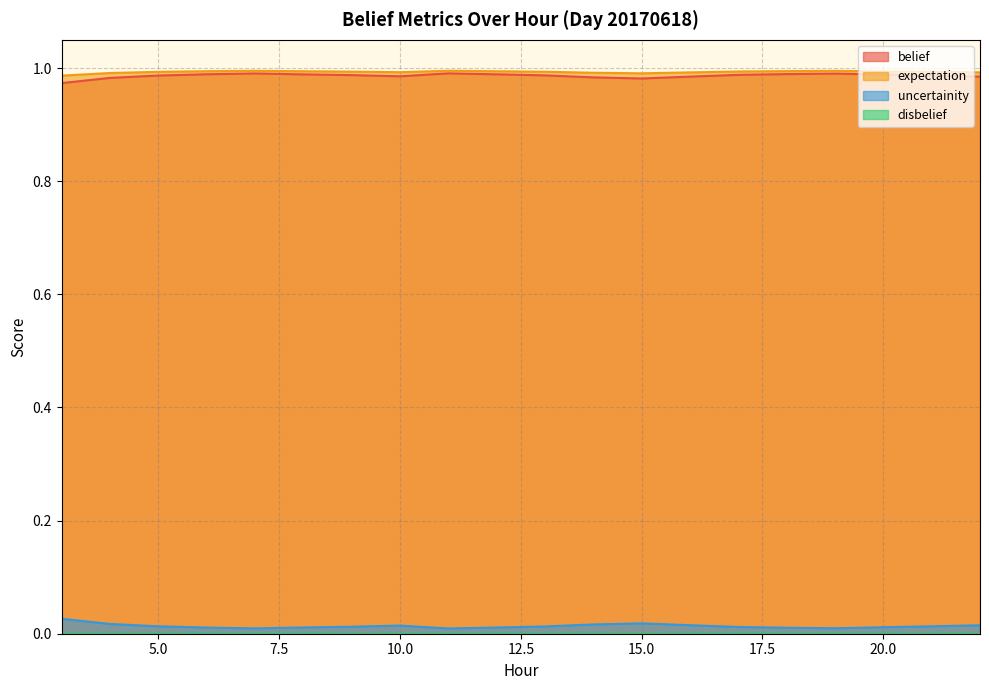

Reading left to right, transcribe all the data shown in this chart.

belief: 1.0	1.0	1.0	1.0	1.0	1.0	1.0	1.0	1.0	1.0	1.0	1.0	1.0	1.0	1.0	1.0	1.0	1.0	1.0	1.0
expectation: 1.0	1.0	1.0	1.0	1.0	1.0	1.0	1.0	1.0	1.0	1.0	1.0	1.0	1.0	1.0	1.0	1.0	1.0	1.0	1.0
uncertainity: 0.0	0.0	0.0	0.0	0.0	0.0	0.0	0.0	0.0	0.0	0.0	0.0	0.0	0.0	0.0	0.0	0.0	0.0	0.0	0.0